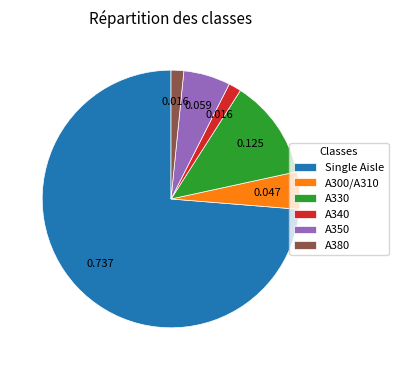

Is the sum of Single Aisle and A340 greater than half?

Yes